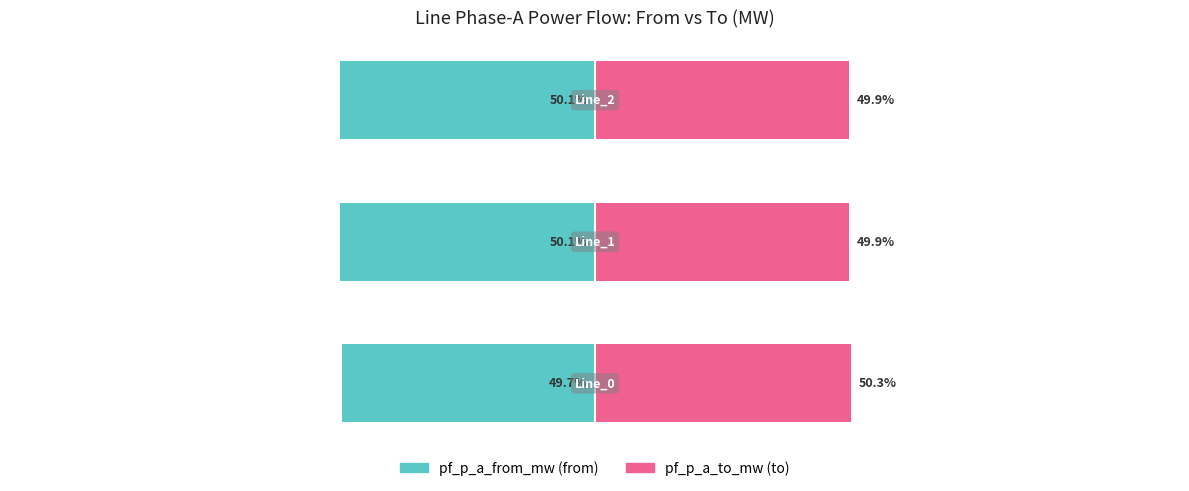

List the series in order of their overall mean, lowest first.

pf_p_a_from_mw (from), pf_p_a_to_mw (to)